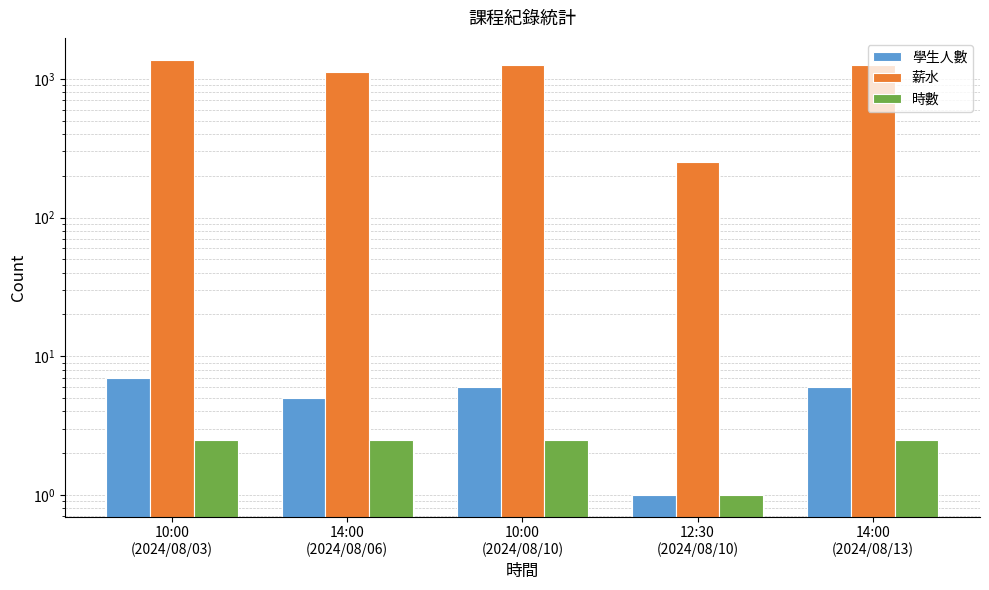

List the series in order of their peak value, lowest first.

時數, 學生人數, 薪水